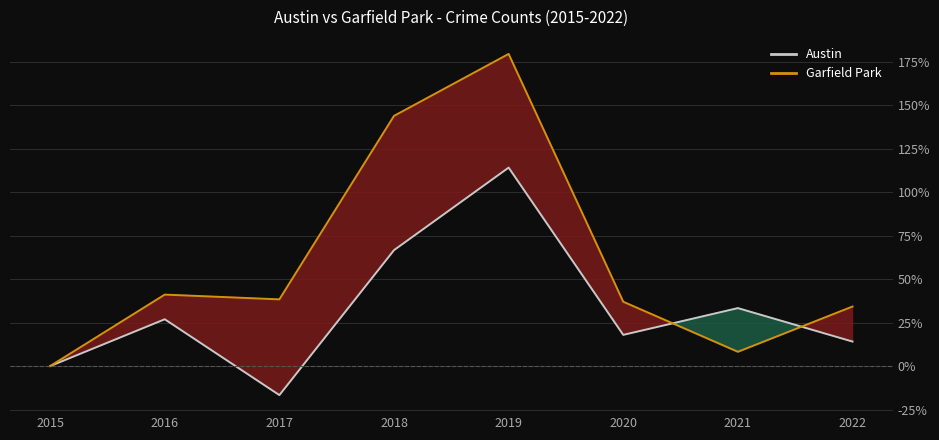

Does the chart have visible grid lines?

Yes